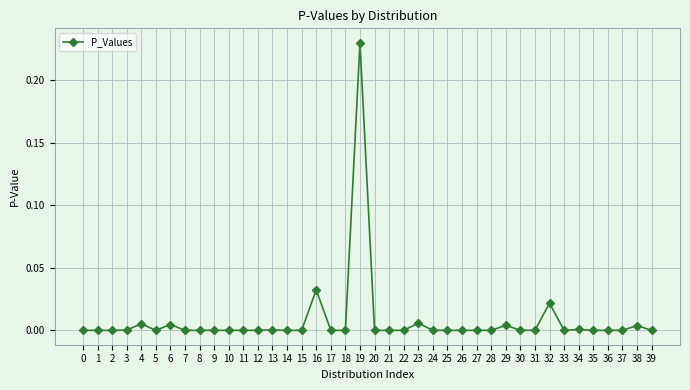

Is it true that the value at 17 is -0.1?

False